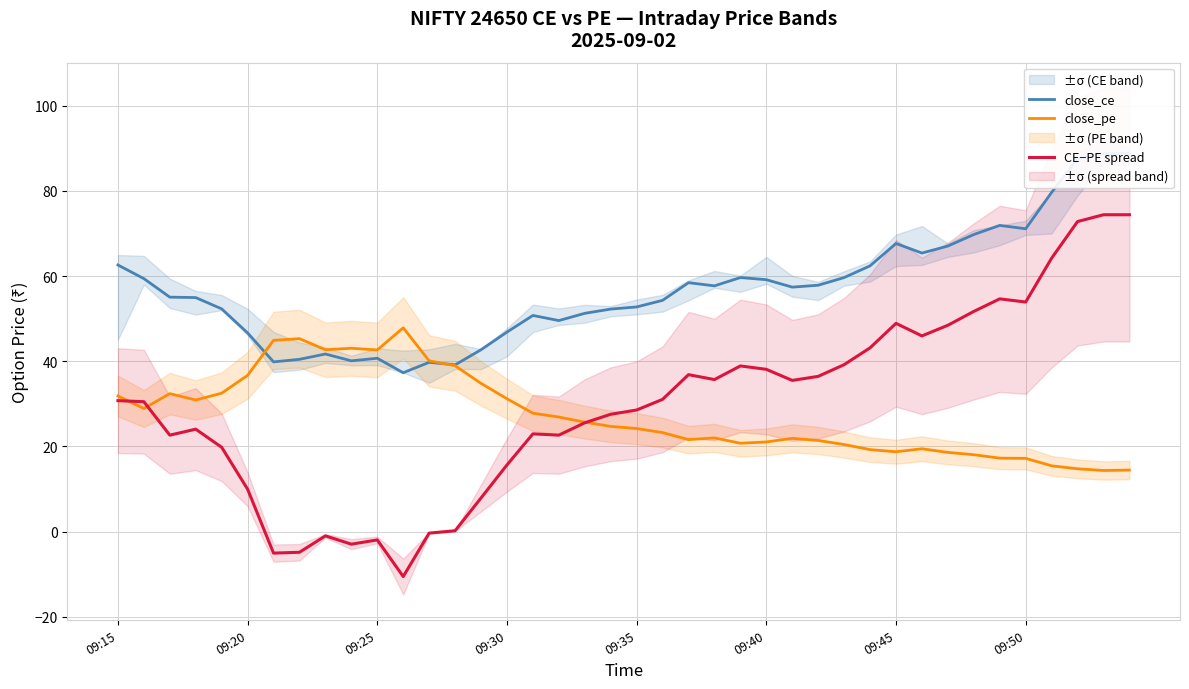

Rank the series by their maximum value, from highest to lowest.

close_ce, CE−PE spread, close_pe